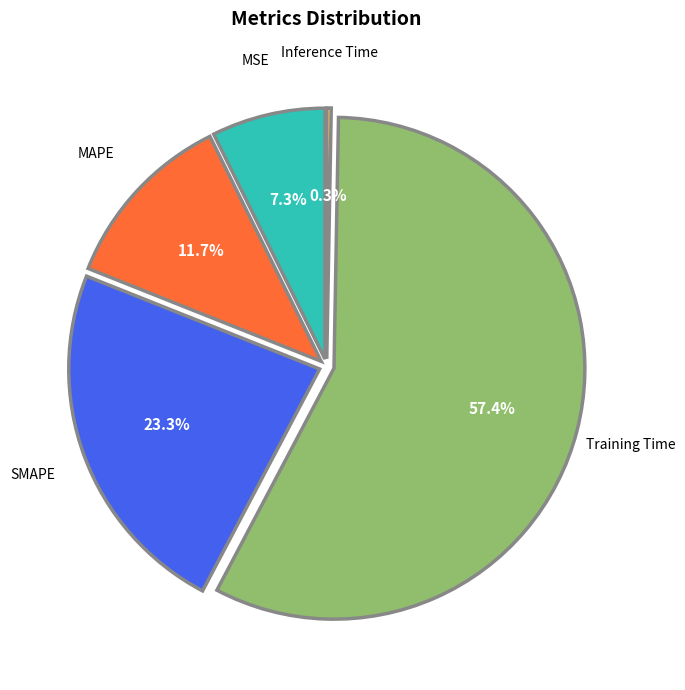

How many slices are in this pie chart?

5